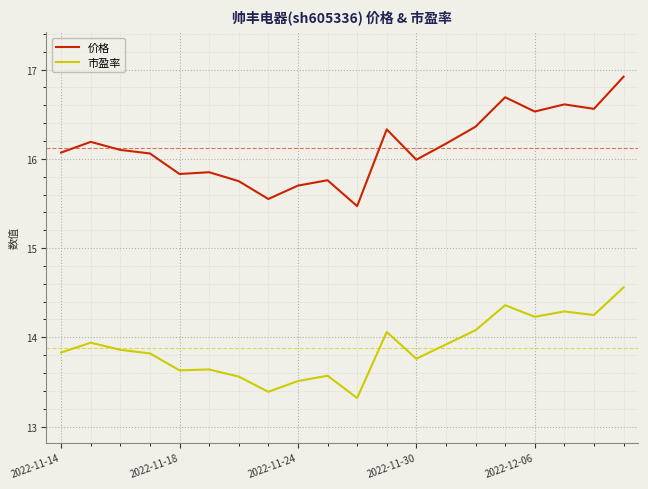

What is the smallest value displayed?

13.3